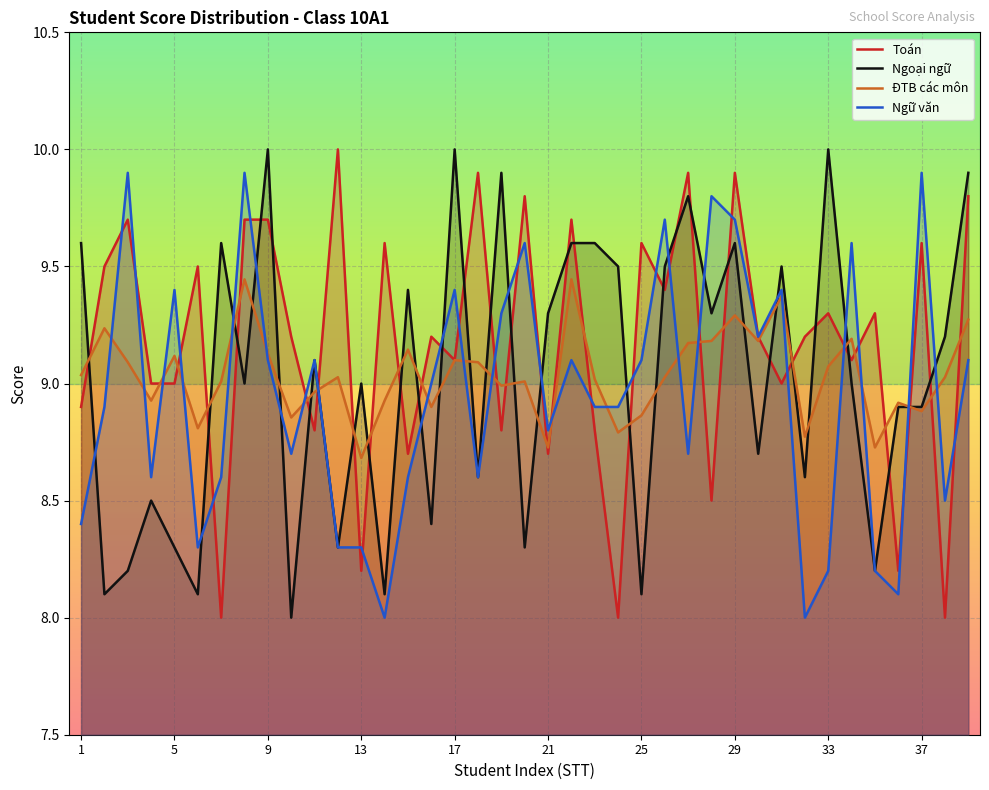

What are all the series names shown in the legend?

Toán, Ngoại ngữ, ĐTB các môn, Ngữ văn